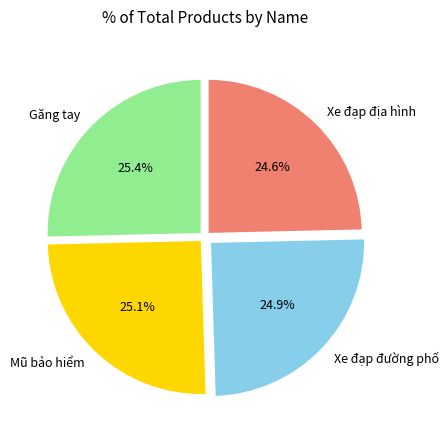

What percentage is NOT represented by Xe đạp đường phố?

75.1%